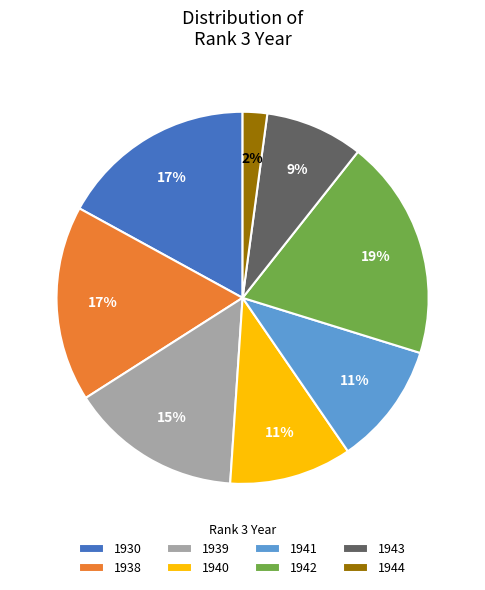

The 1939 slice represents 24% of the pie. True or false?

False